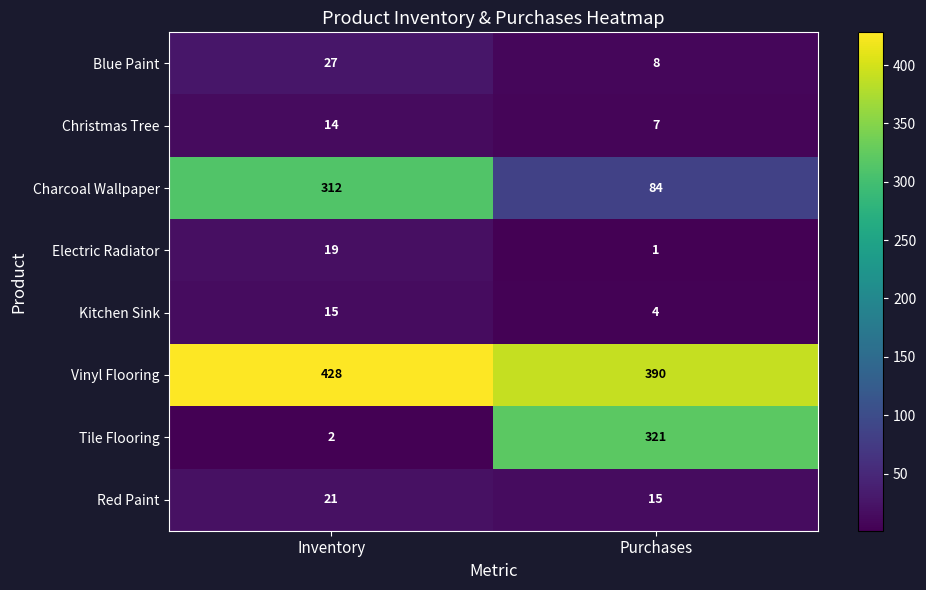

Reading left to right, extract all data points from this chart.

Blue Paint: 27	8
Christmas Tree: 14	7
Charcoal Wallpaper: 312	84
Electric Radiator: 19	1
Kitchen Sink: 15	4
Vinyl Flooring: 428	390
Tile Flooring: 2	321
Red Paint: 21	15